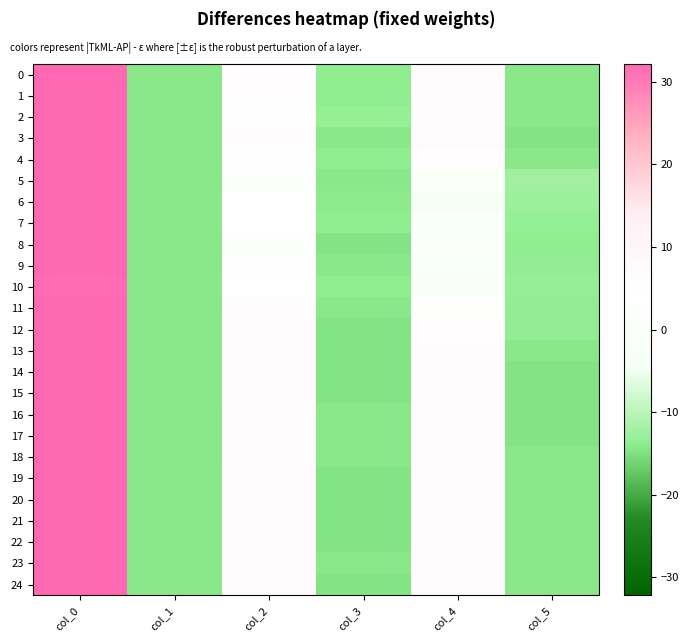

At which category does the chart reach its peak across all series?

col_0